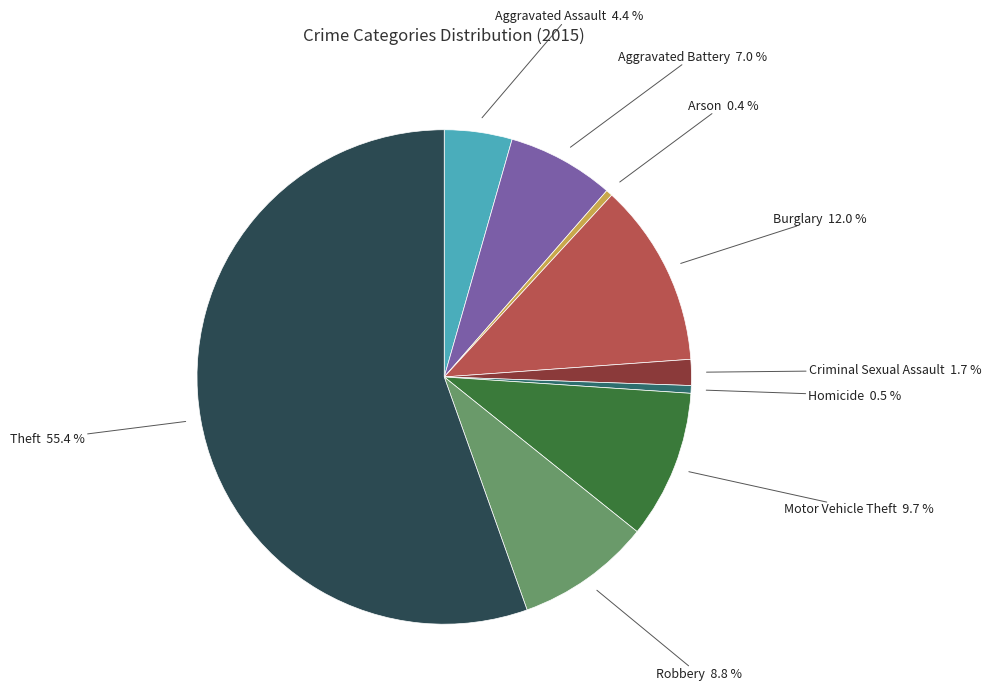

Is there any slice that represents more than half of the pie?

Yes